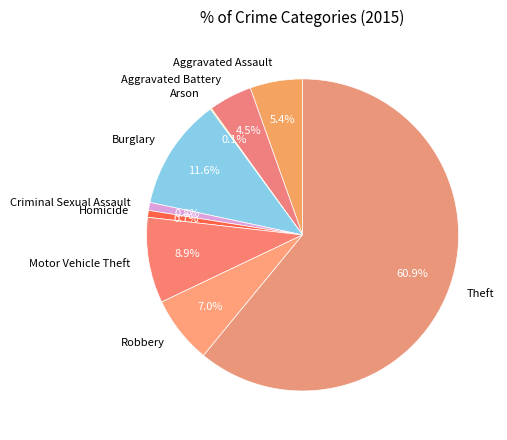

Approximately how many times larger is the value at Robbery compared to Criminal Sexual Assault?

8.4